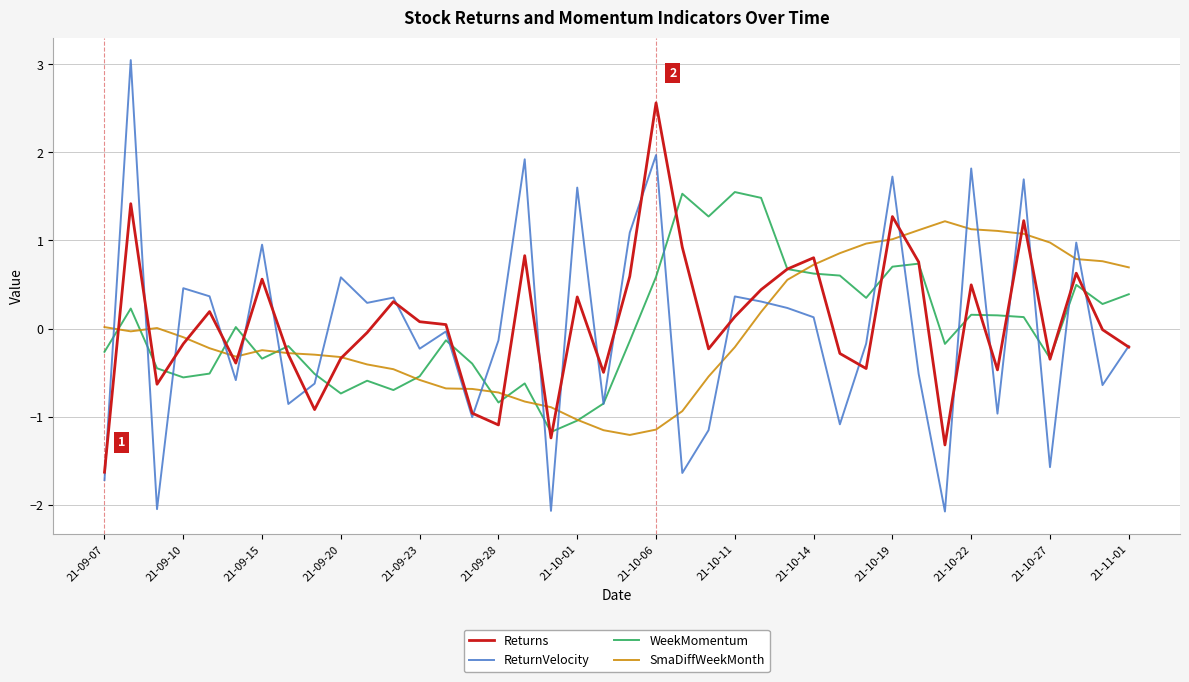

What is the maximum value for ReturnVelocity?

3.0